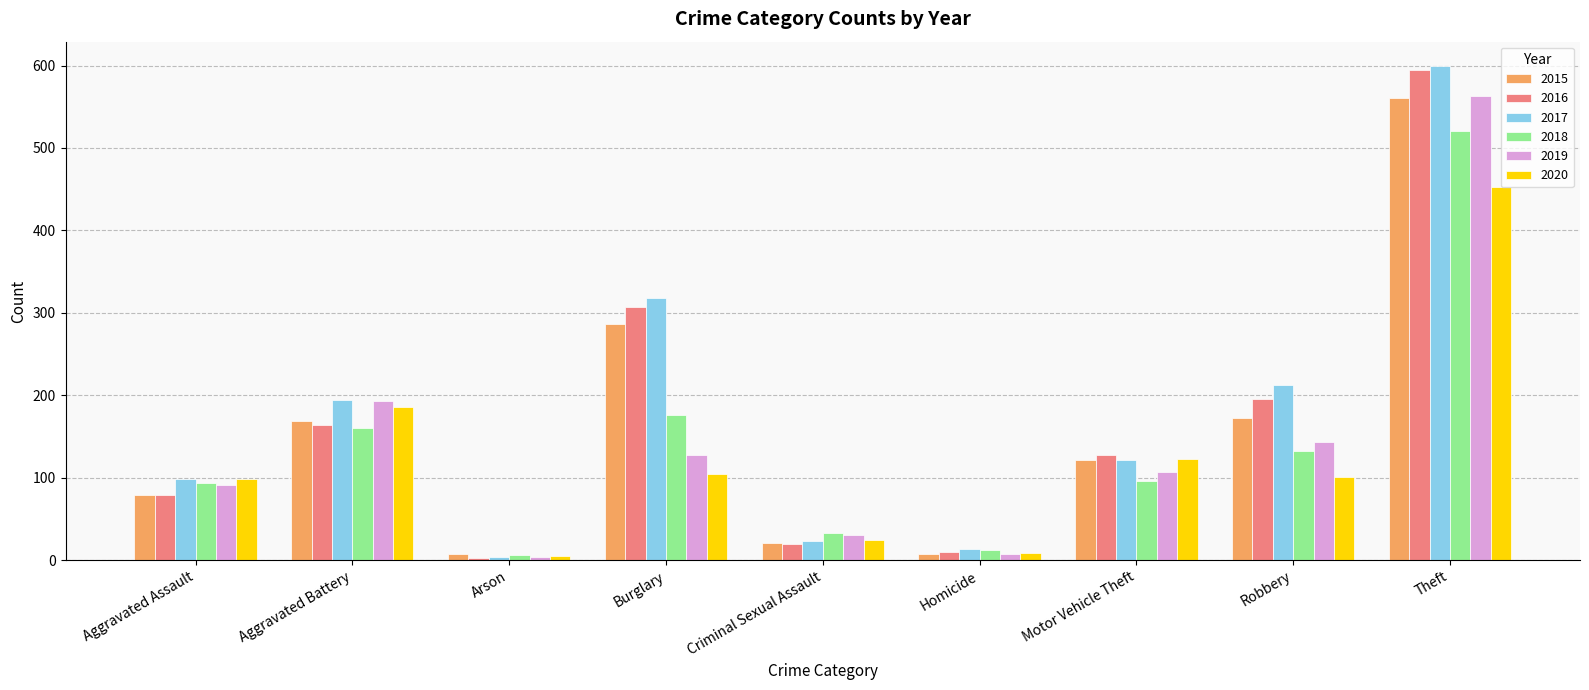

What is the label of the 4th bar from the right?

Homicide